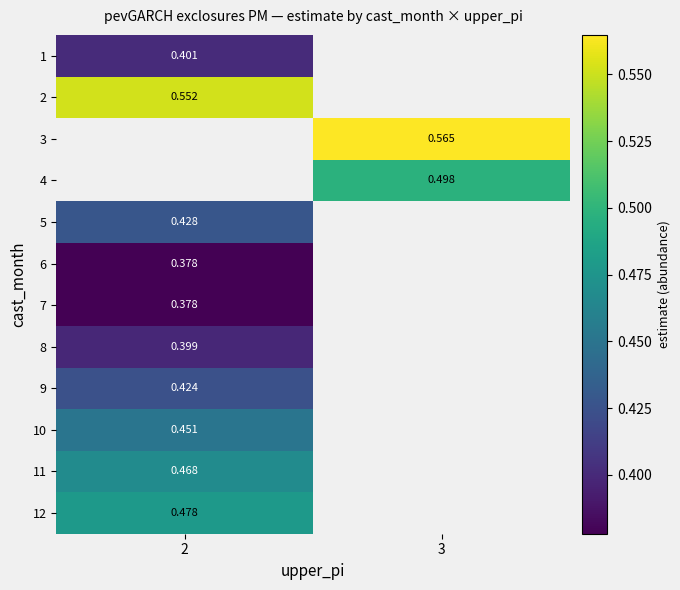

At how many categories does at least one series exceed 0?

2